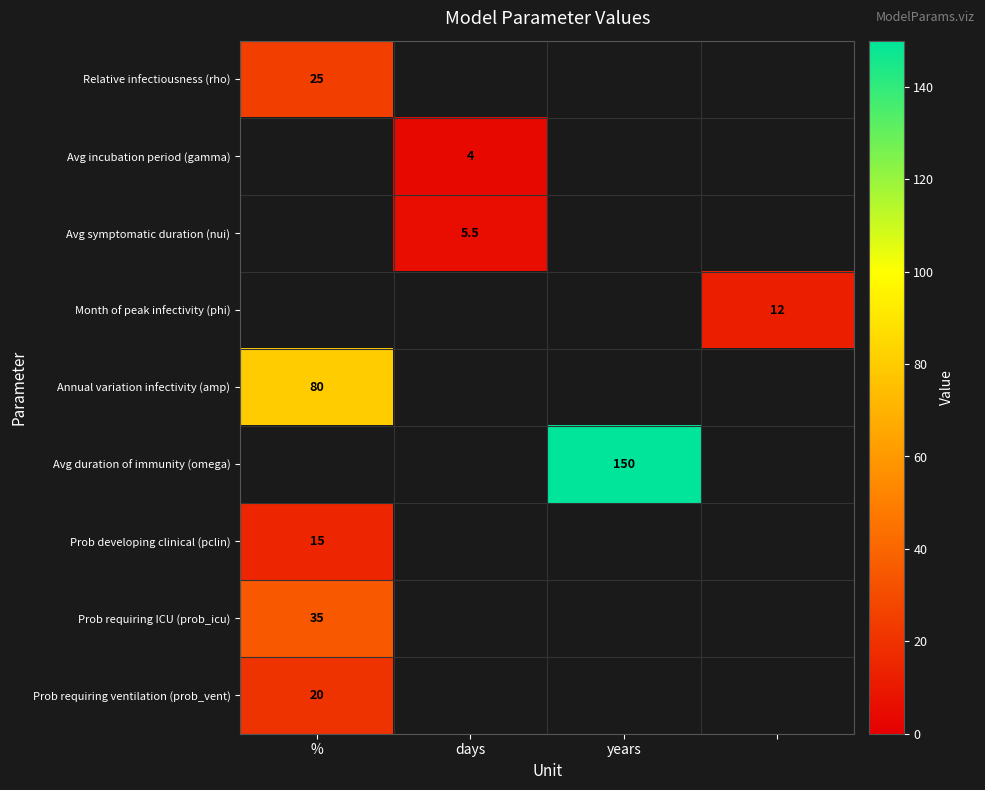

The value of Prob requiring ICU (prob_icu) at % is 11.7. True or false?

False